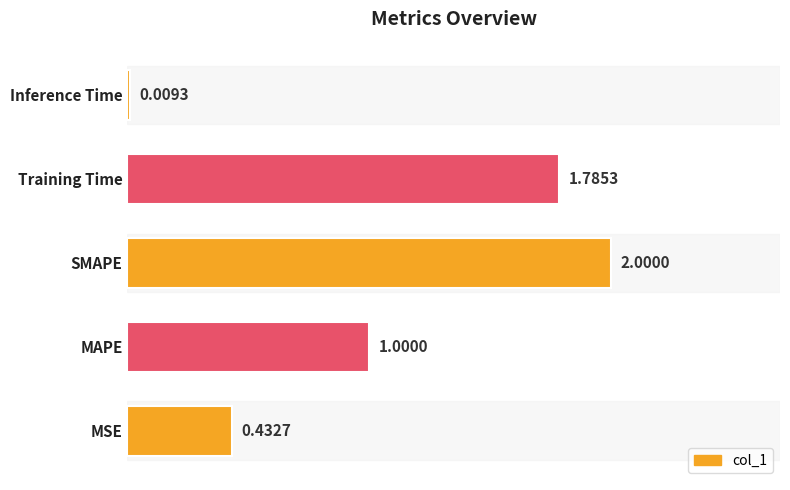

How many categories are shown in the chart?

5